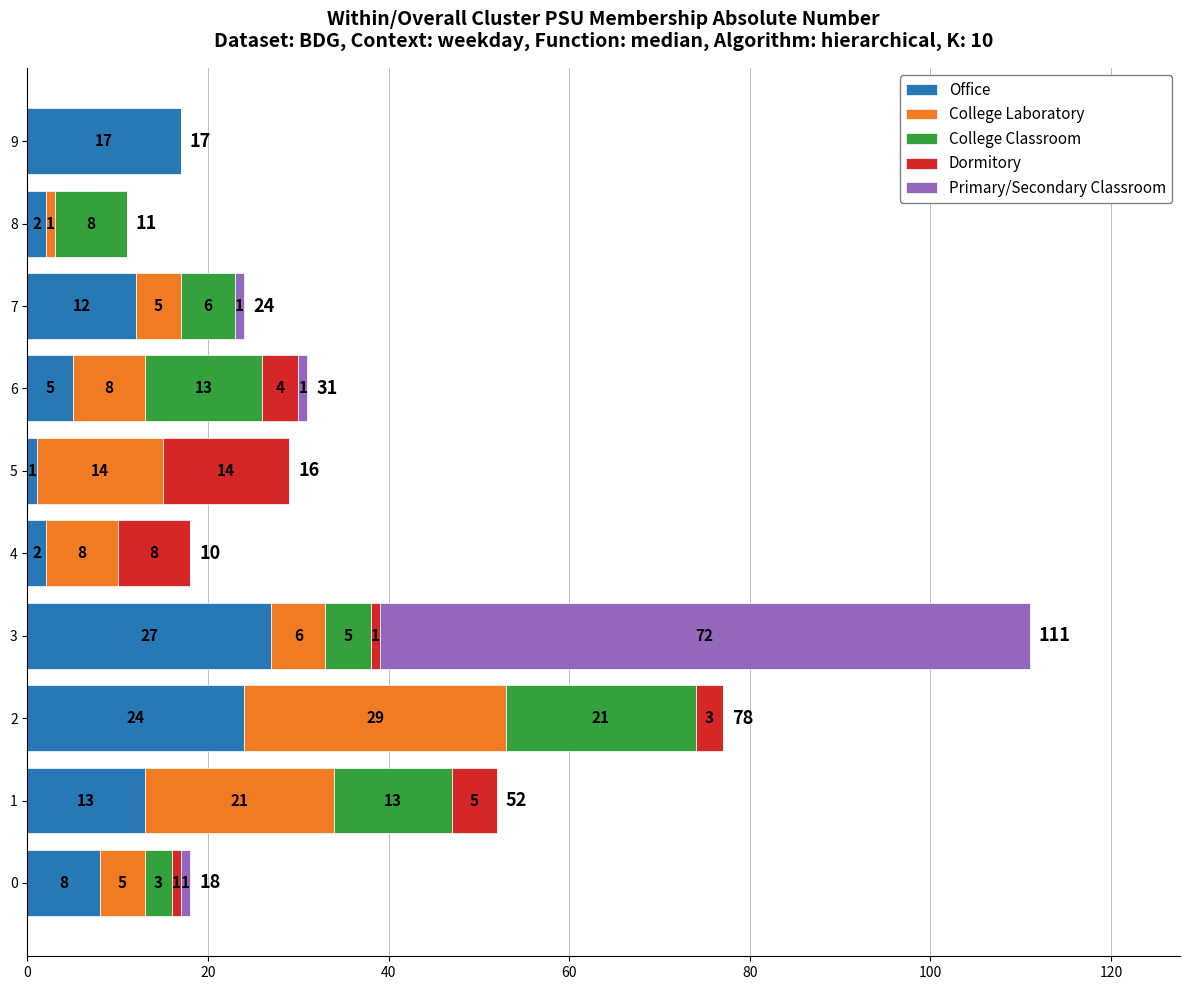

At which category is the sum across all series the highest?

3